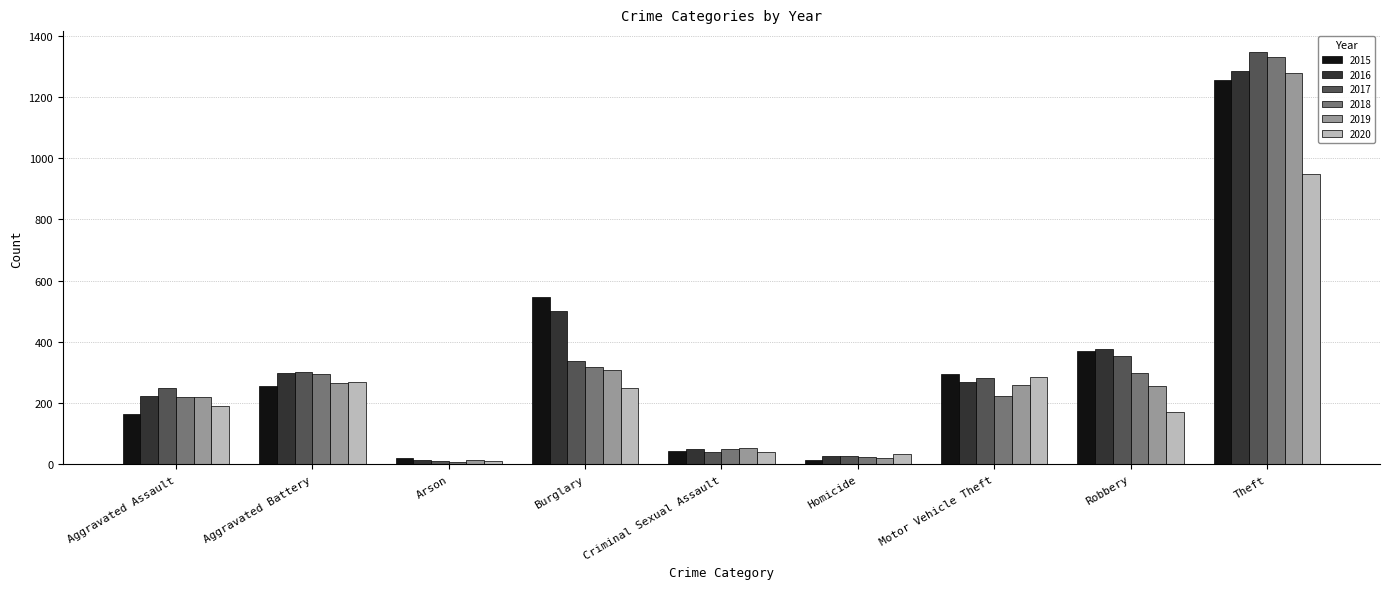

At which category is the sum across all series the highest?

Theft